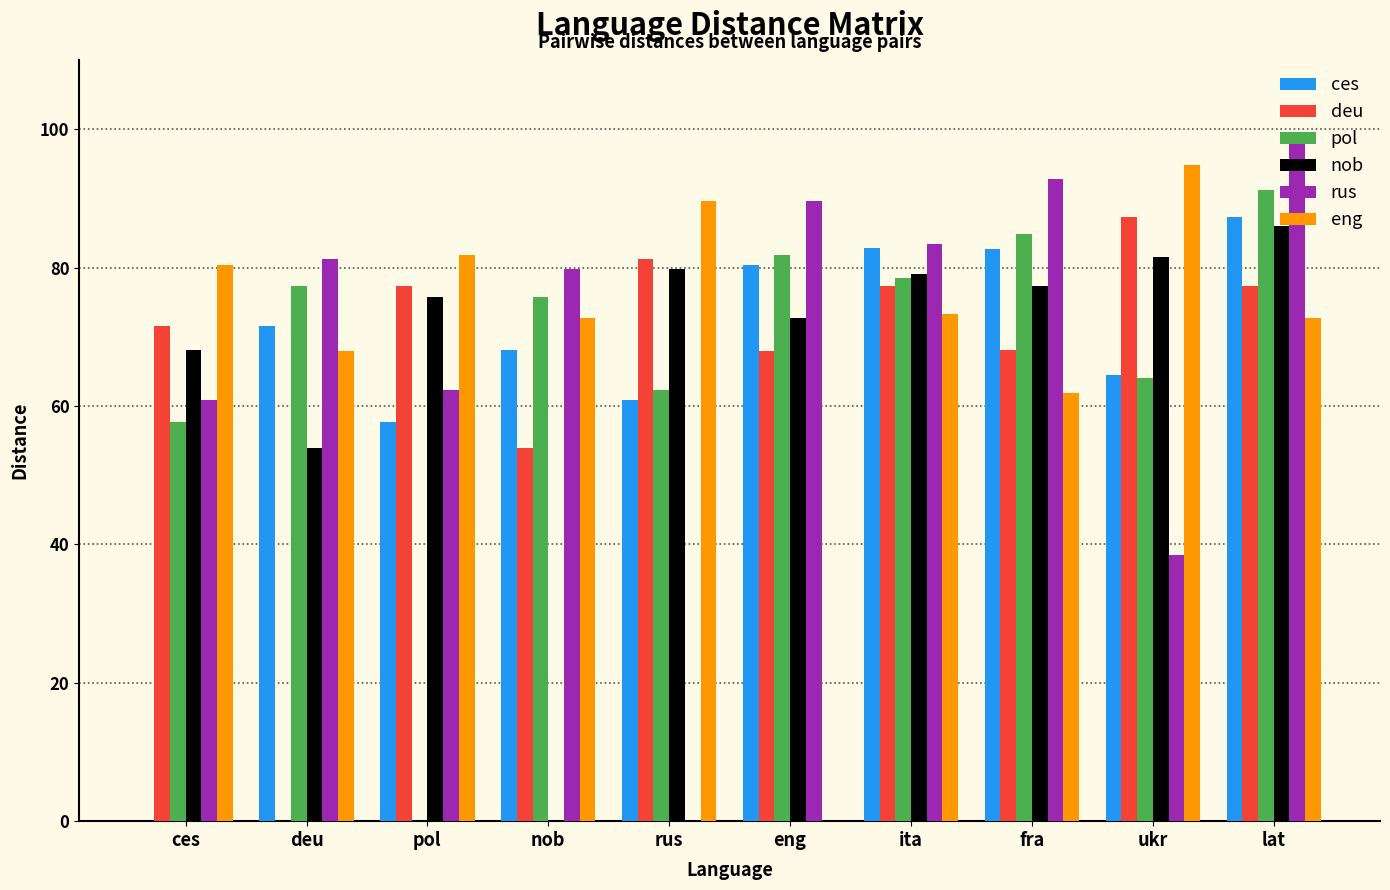

What is the total value across all series at pol?

354.9